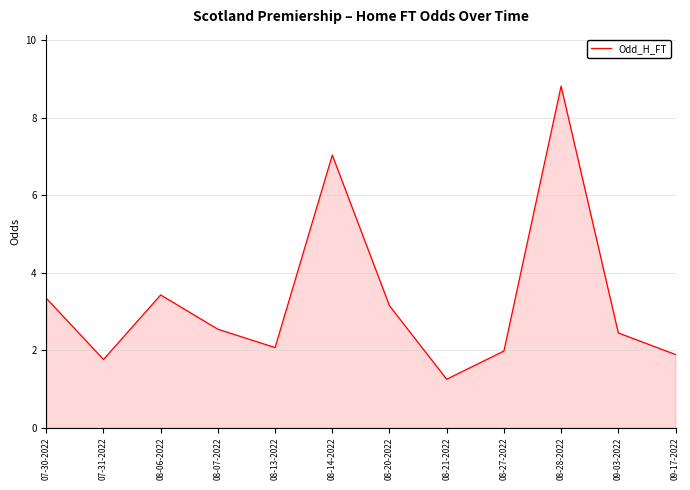

Which category has the highest value across all series?

08-28-2022